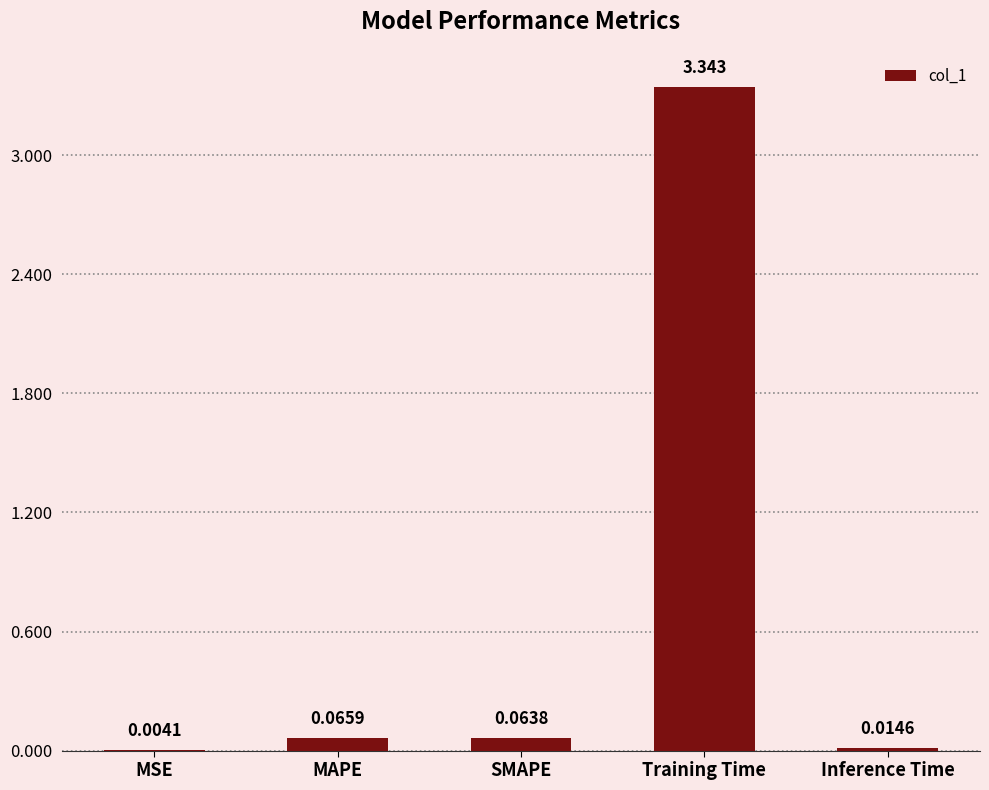

At which label is the value closest to 1?

MAPE